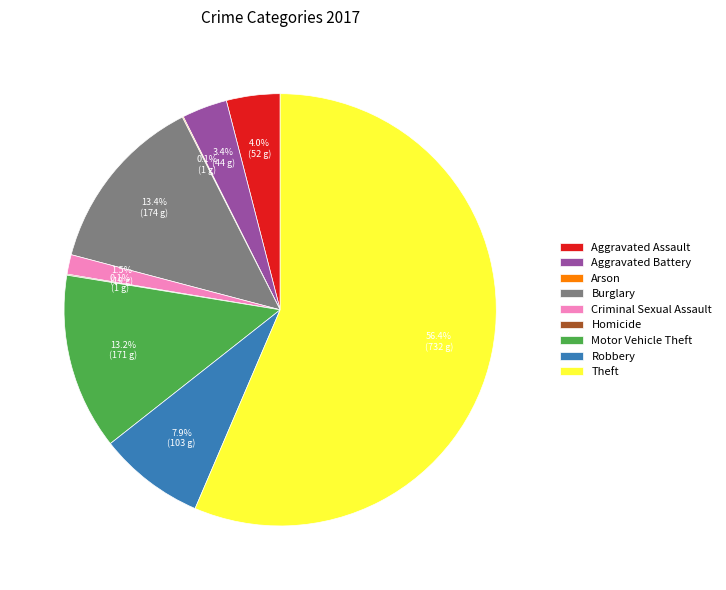

The Burglary slice represents 13% of the pie. True or false?

True